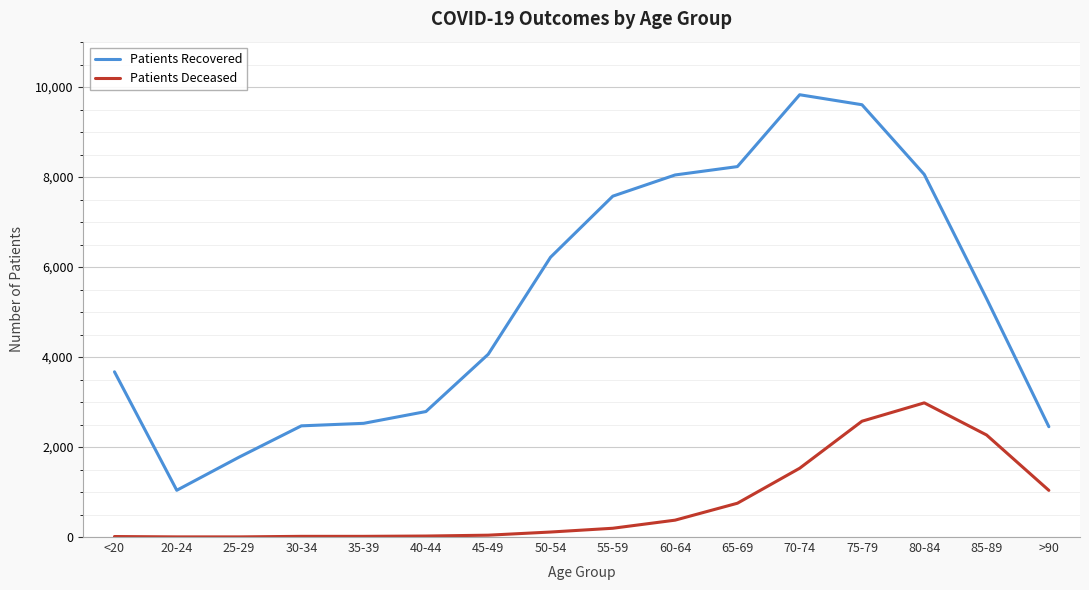

What is the greatest value displayed?

9830